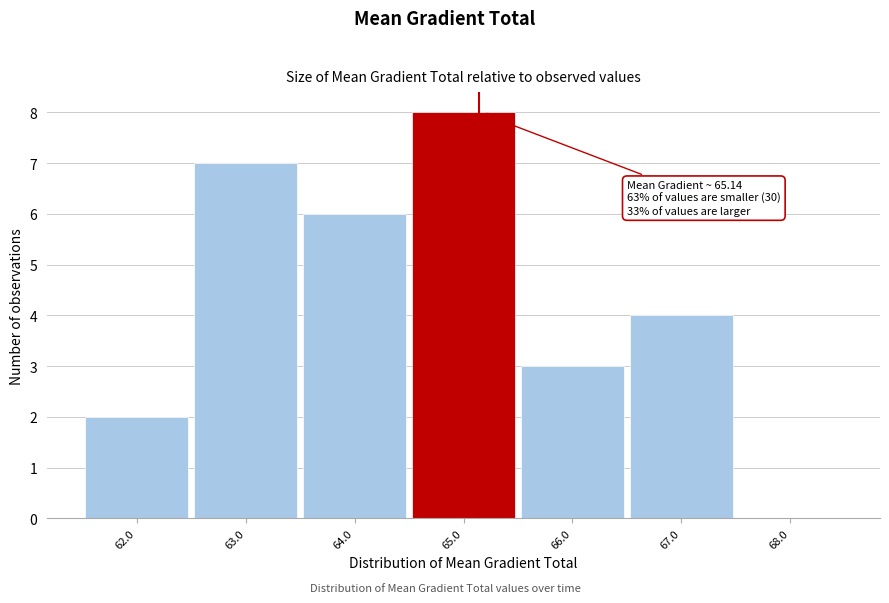

Which range on the x-axis has the tallest bar?

64.5 to 65.5